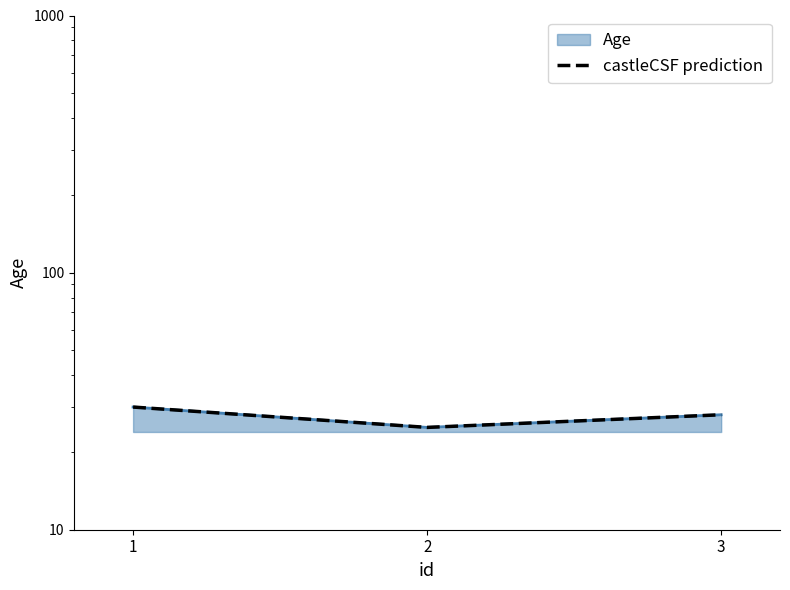

Which category has the lowest value across all series?

2